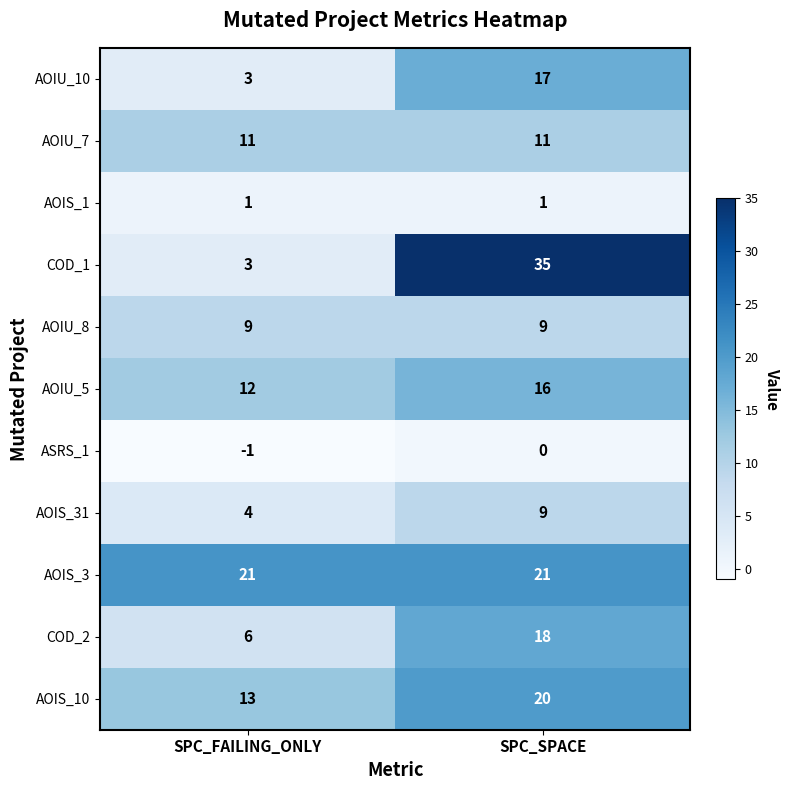

Is it true that COD_2 equals 2 at SPC_FAILING_ONLY?

False